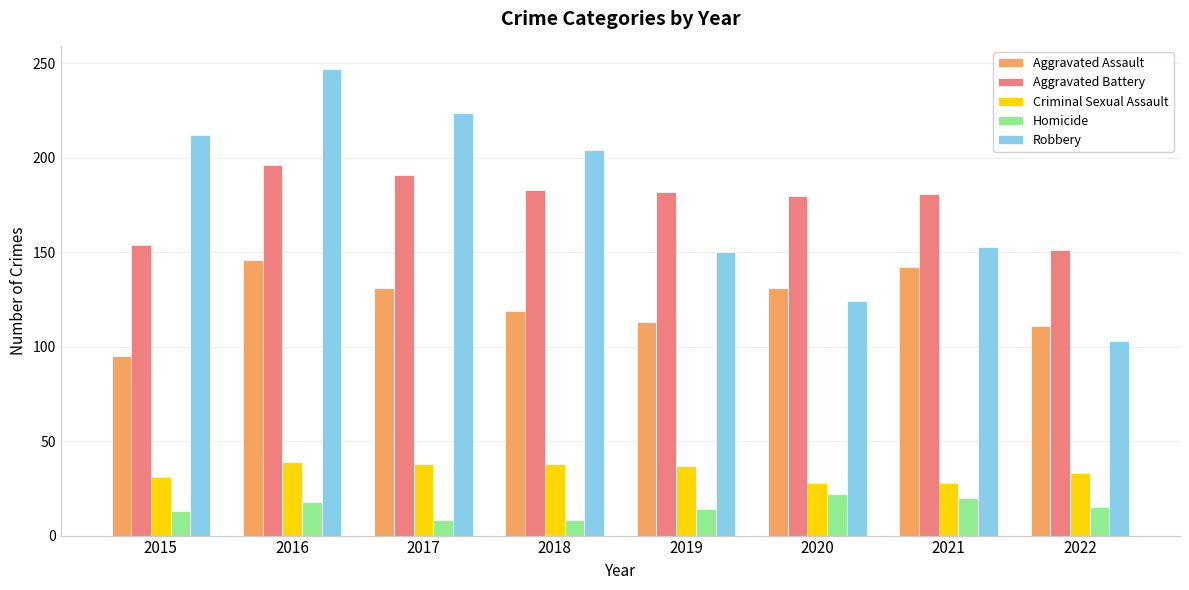

What are all the series names shown in the legend?

Aggravated Assault, Aggravated Battery, Criminal Sexual Assault, Homicide, Robbery